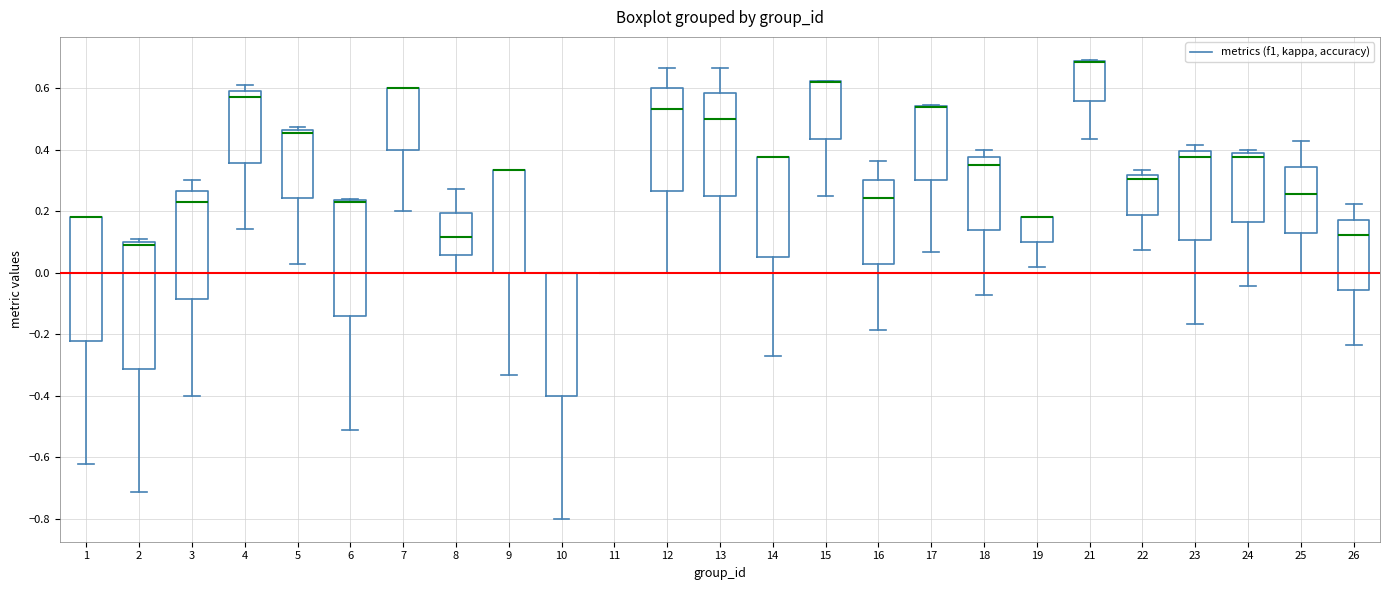

Where is the upper edge of the box at x = 24 on the y-axis? The values are not printed on the chart, so give them approximately, as read against the axis.

0.38